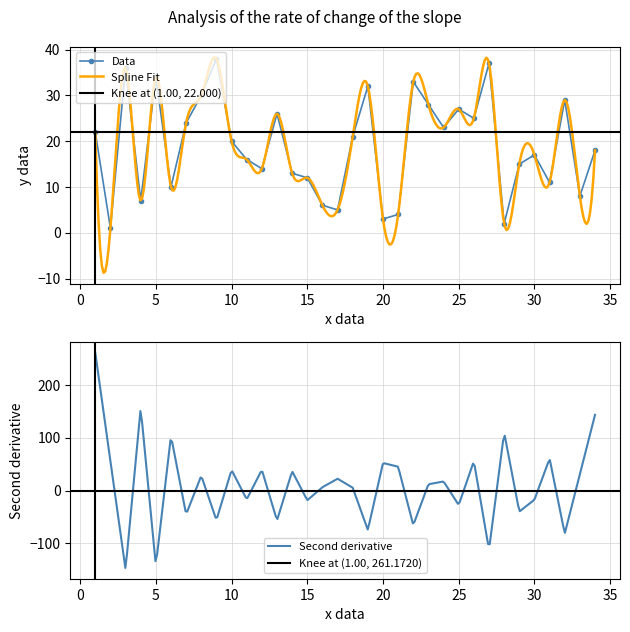

Rank the categories by value from highest to lowest.

9, 27, 3, 5, 22, 19, 8, 32, 23, 25, 13, 26, 7, 24, 1, 18, 10, 34, 30, 11, 29, 12, 14, 15, 31, 6, 33, 4, 16, 17, 21, 20, 28, 2